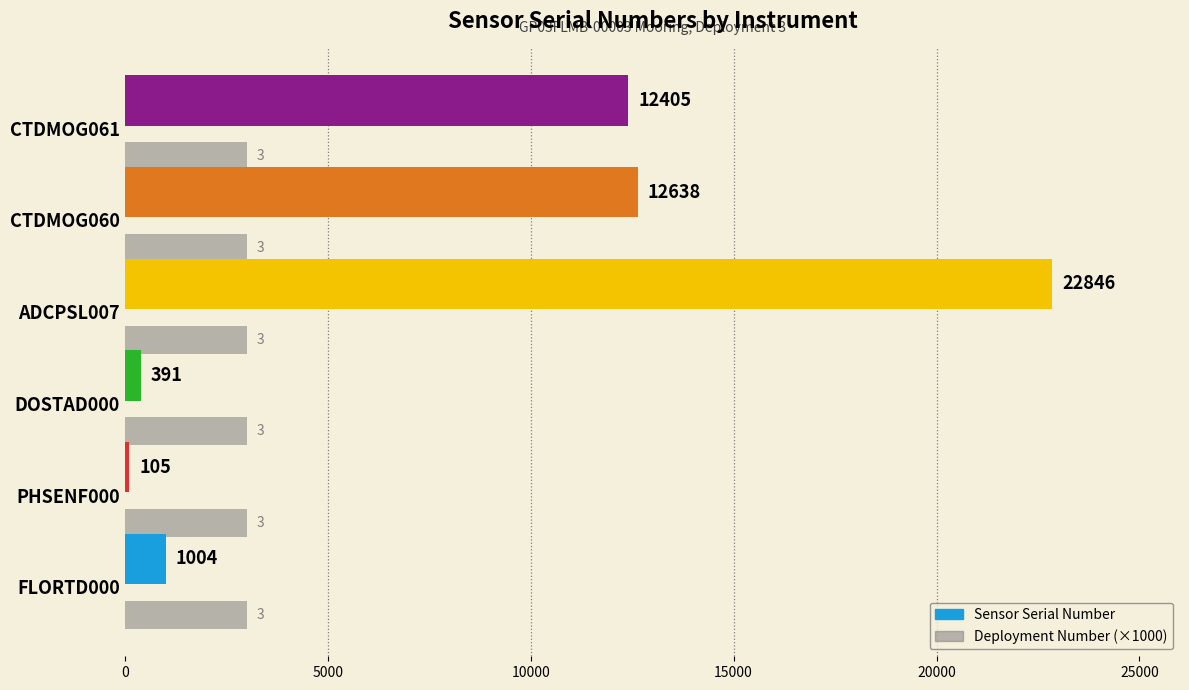

What is the spread (max minus min) of values at DOSTAD000?

2609